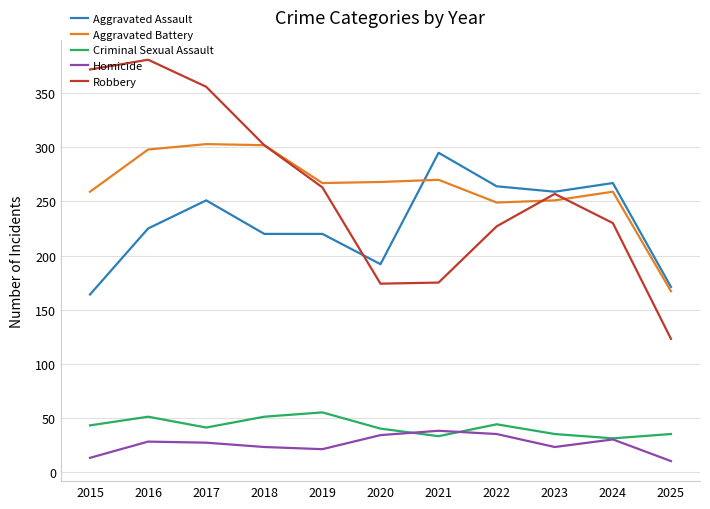

What are all the series names shown in the legend?

Aggravated Assault, Aggravated Battery, Criminal Sexual Assault, Homicide, Robbery